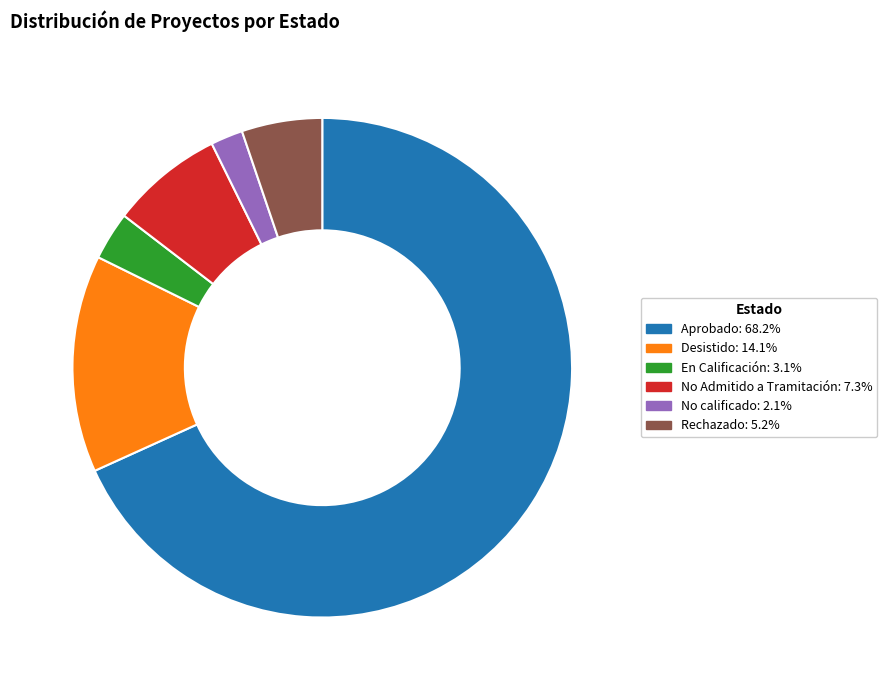

Combined, do Desistido: 14.1% and Aprobado: 68.2% account for over 50%?

Yes